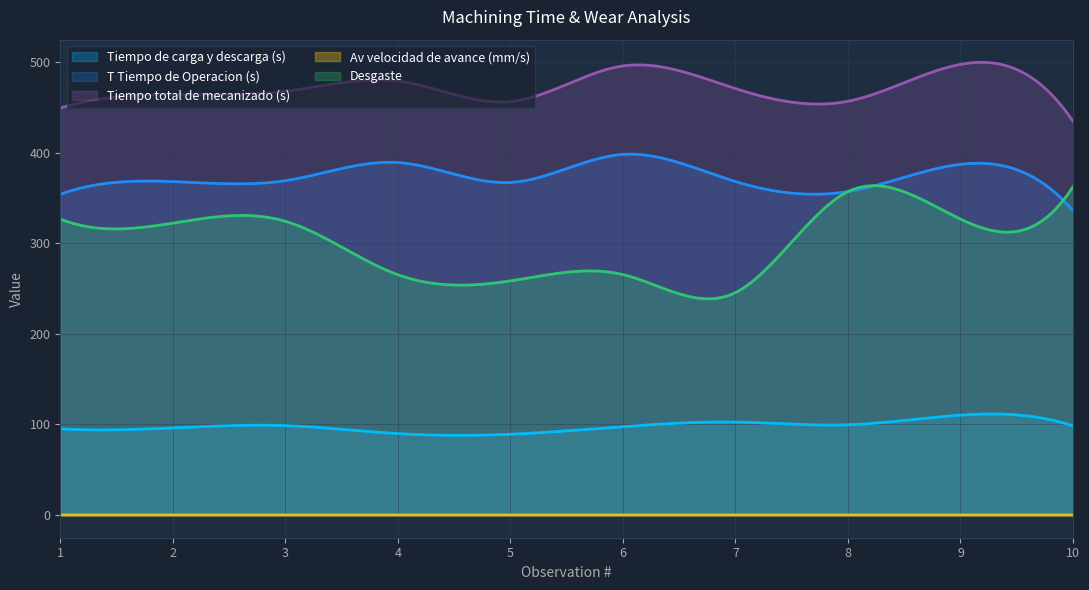

True or false: Tiempo de carga y descarga (s) has a value of 110.3 at 9.

True